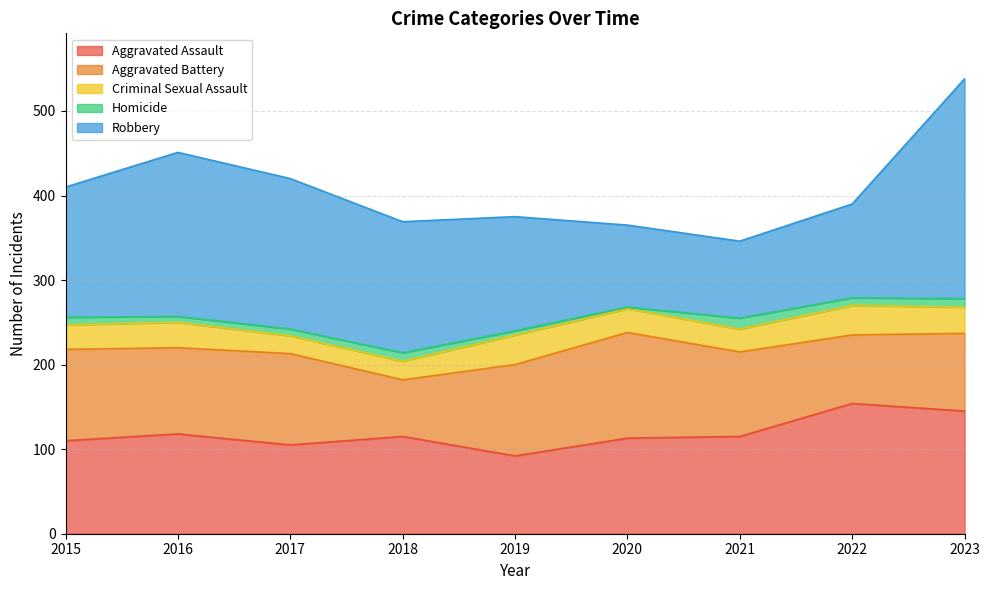

List the series in order of their peak value, highest first.

Robbery, Aggravated Assault, Aggravated Battery, Criminal Sexual Assault, Homicide